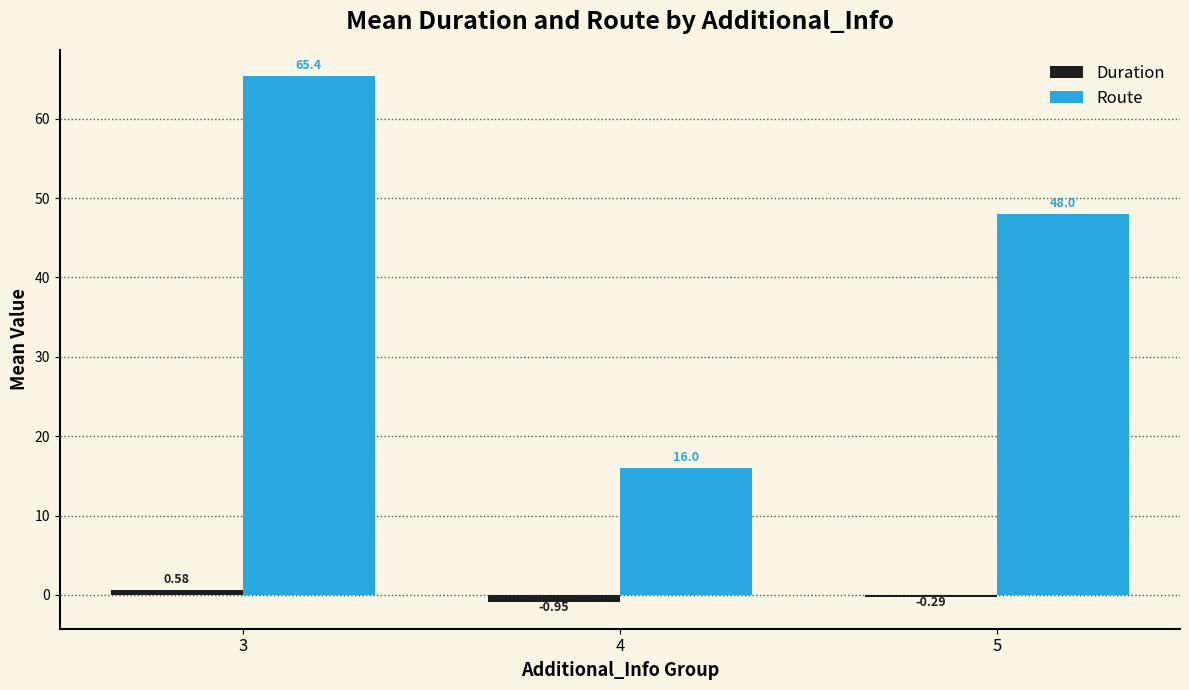

Which series changed the most between 3 and 4?

Route